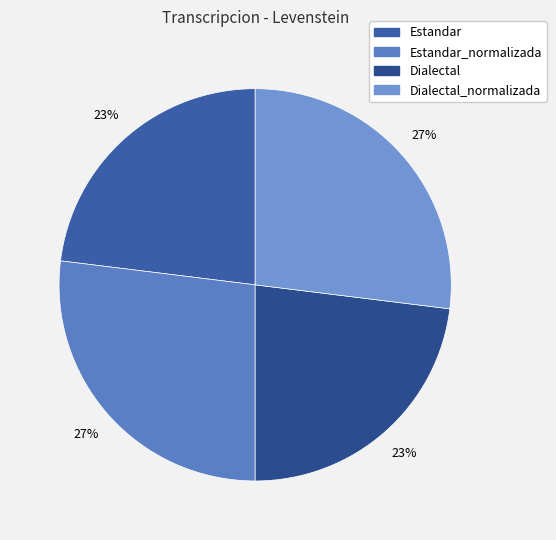

The Estandar_normalizada slice represents 20% of the pie. True or false?

False